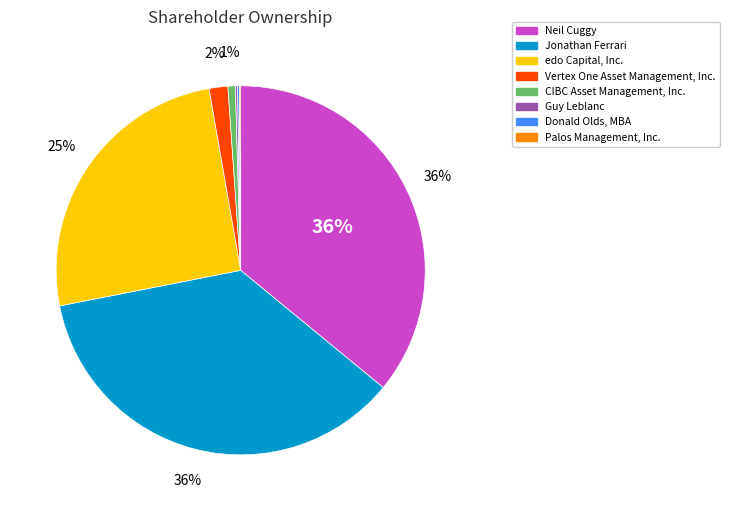

Does any single category account for the majority?

No